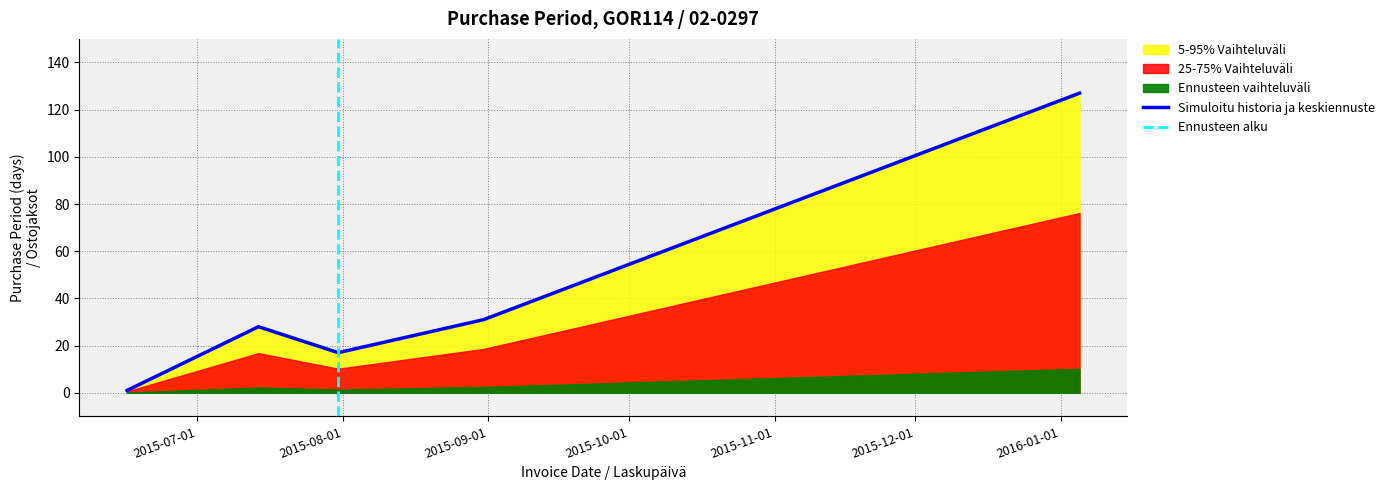

How many points are lower than both their immediate neighbors (excluding endpoints)?

1